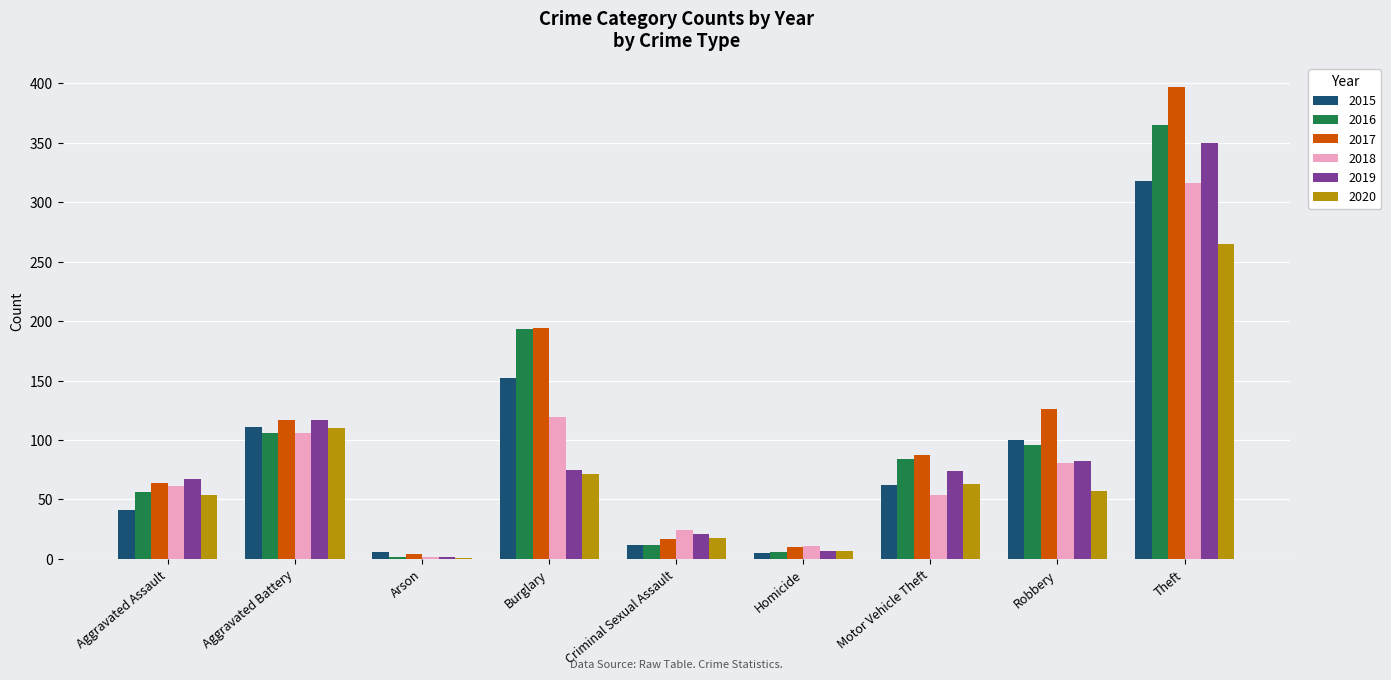

The value of 2018 at Aggravated Assault is 22. True or false?

False